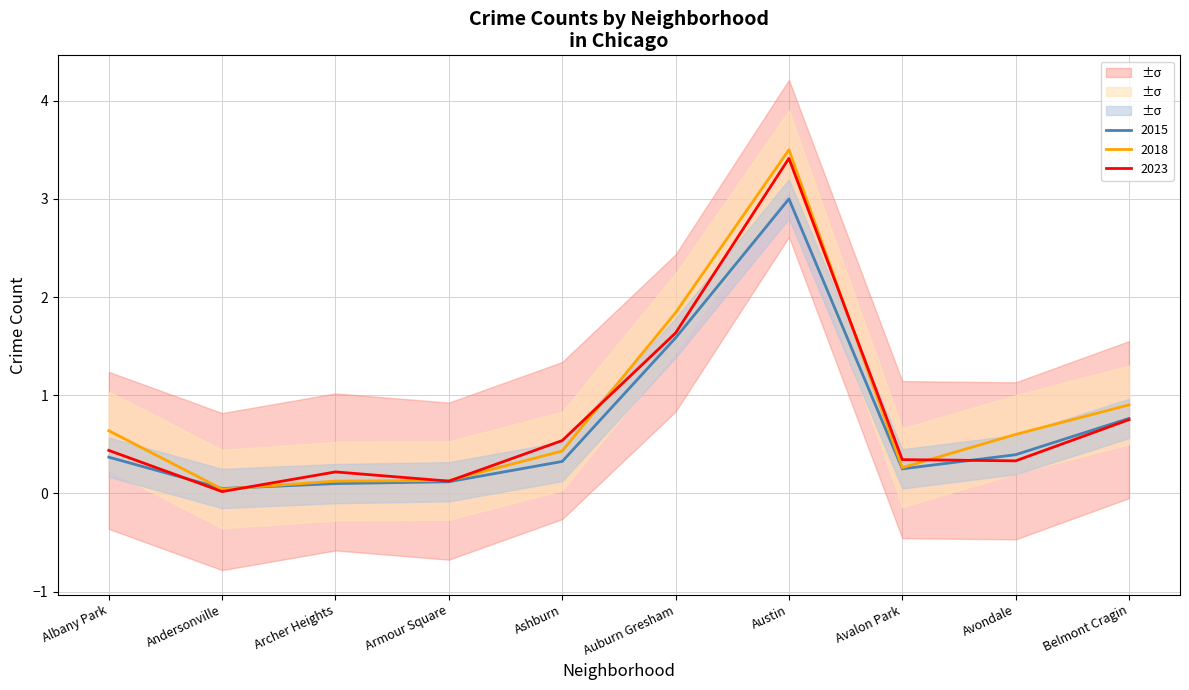

The value of 2023 at Auburn Gresham is 1.6. True or false?

True